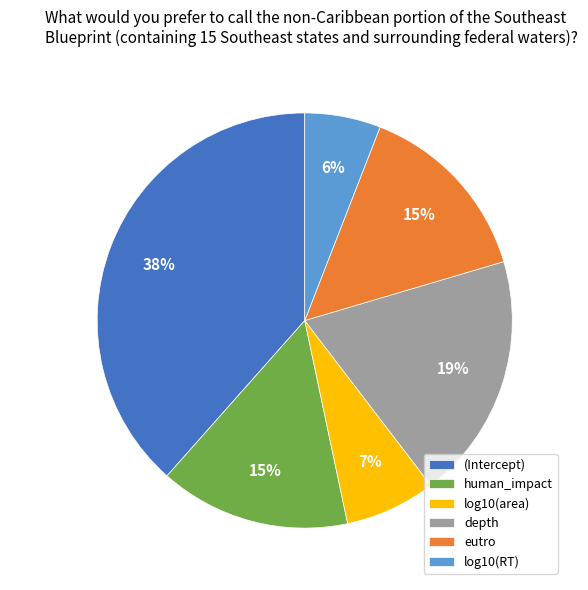

Do log10(area) and depth together represent more than half of the pie?

No